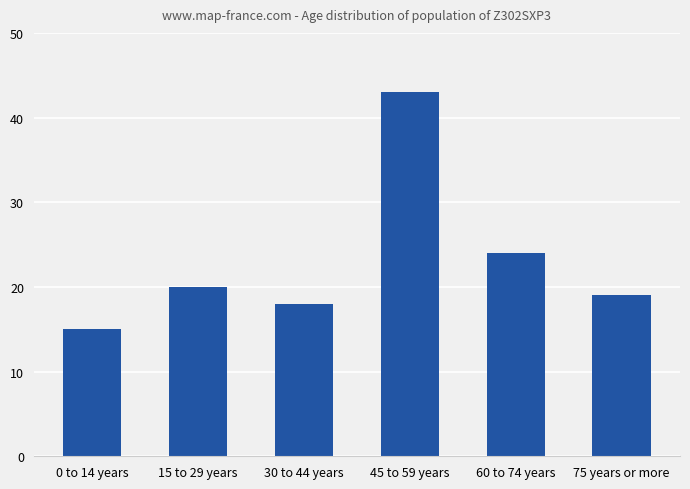

Is it true that the value at 30 to 44 years is 29?

False